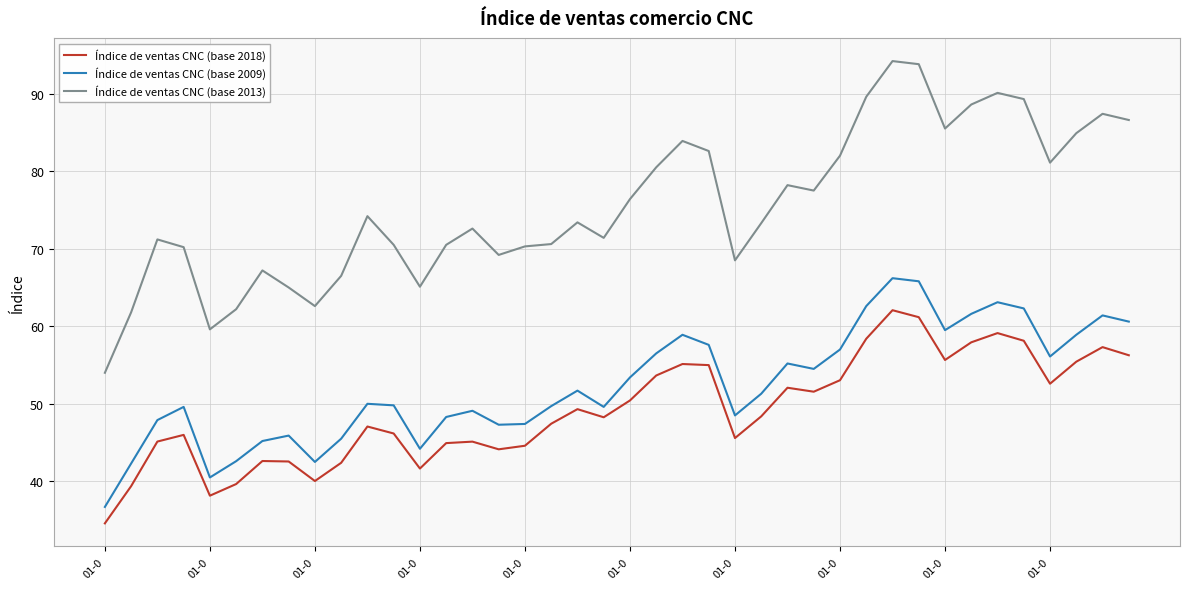

What is the smallest value displayed?

34.6